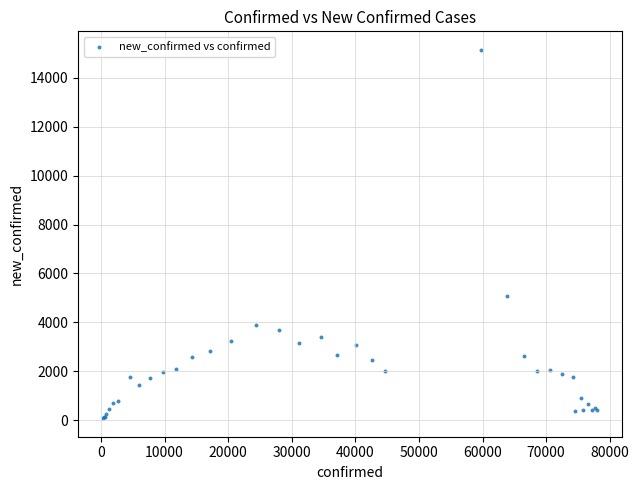

What Y value in the scatter plot is closest to 7614?

5090